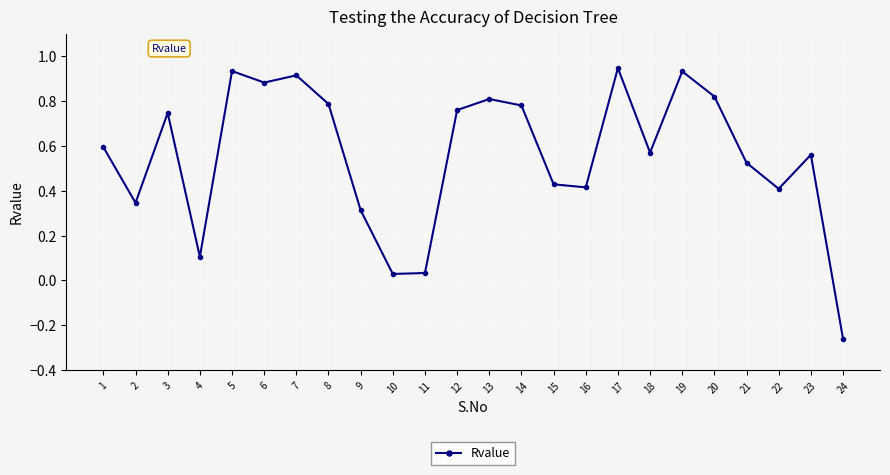

What is the sum of all values?

13.4